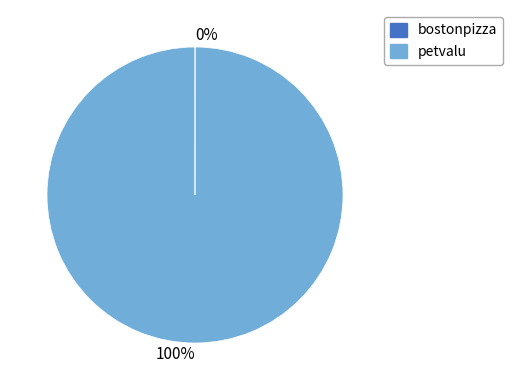

Is there a majority slice in this chart?

Yes